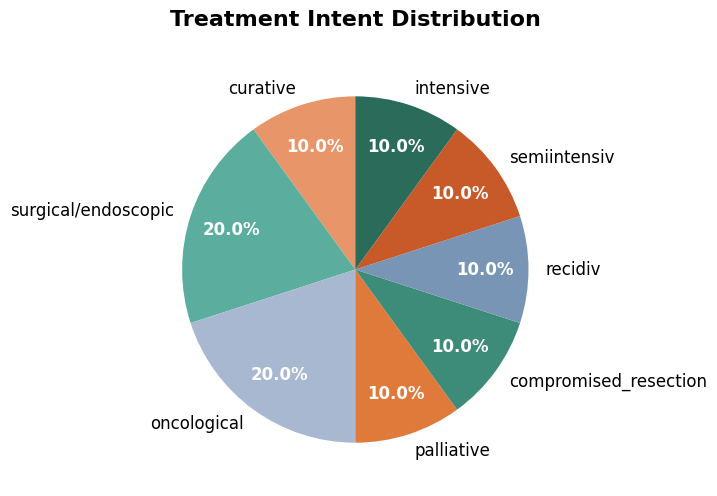

How many slices are in this pie chart?

8